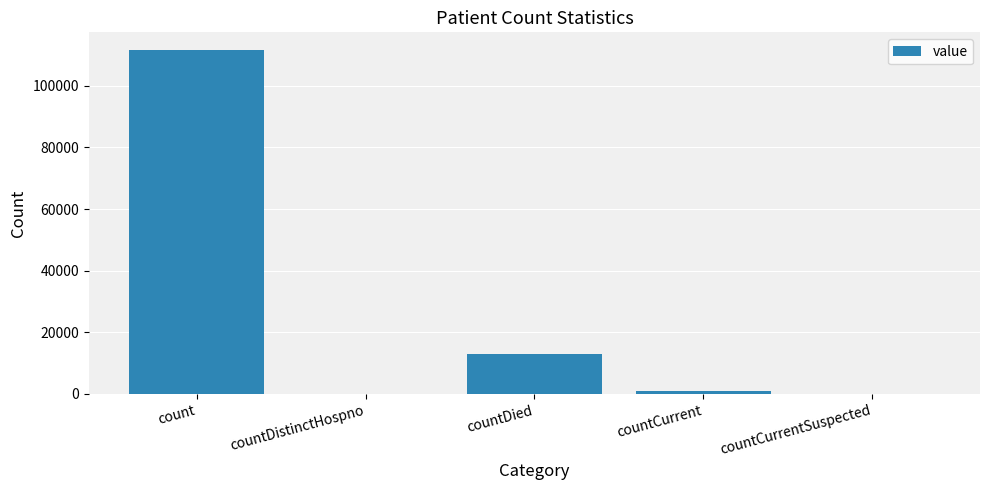

The chart shows a value of 0 at countCurrentSuspected. True or false?

True